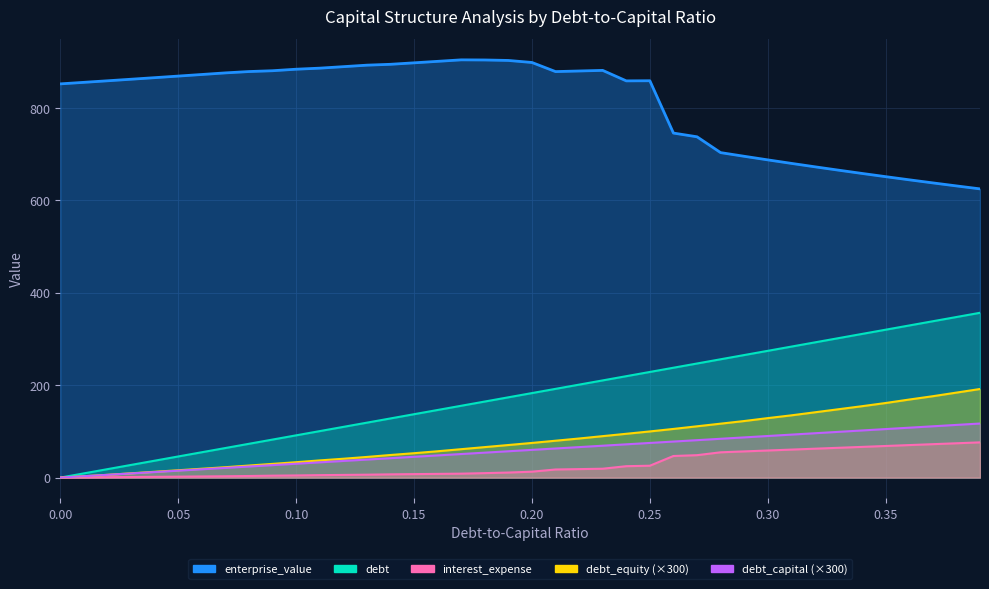

True or false: interest_expense has more than 0 interior local peaks.

False